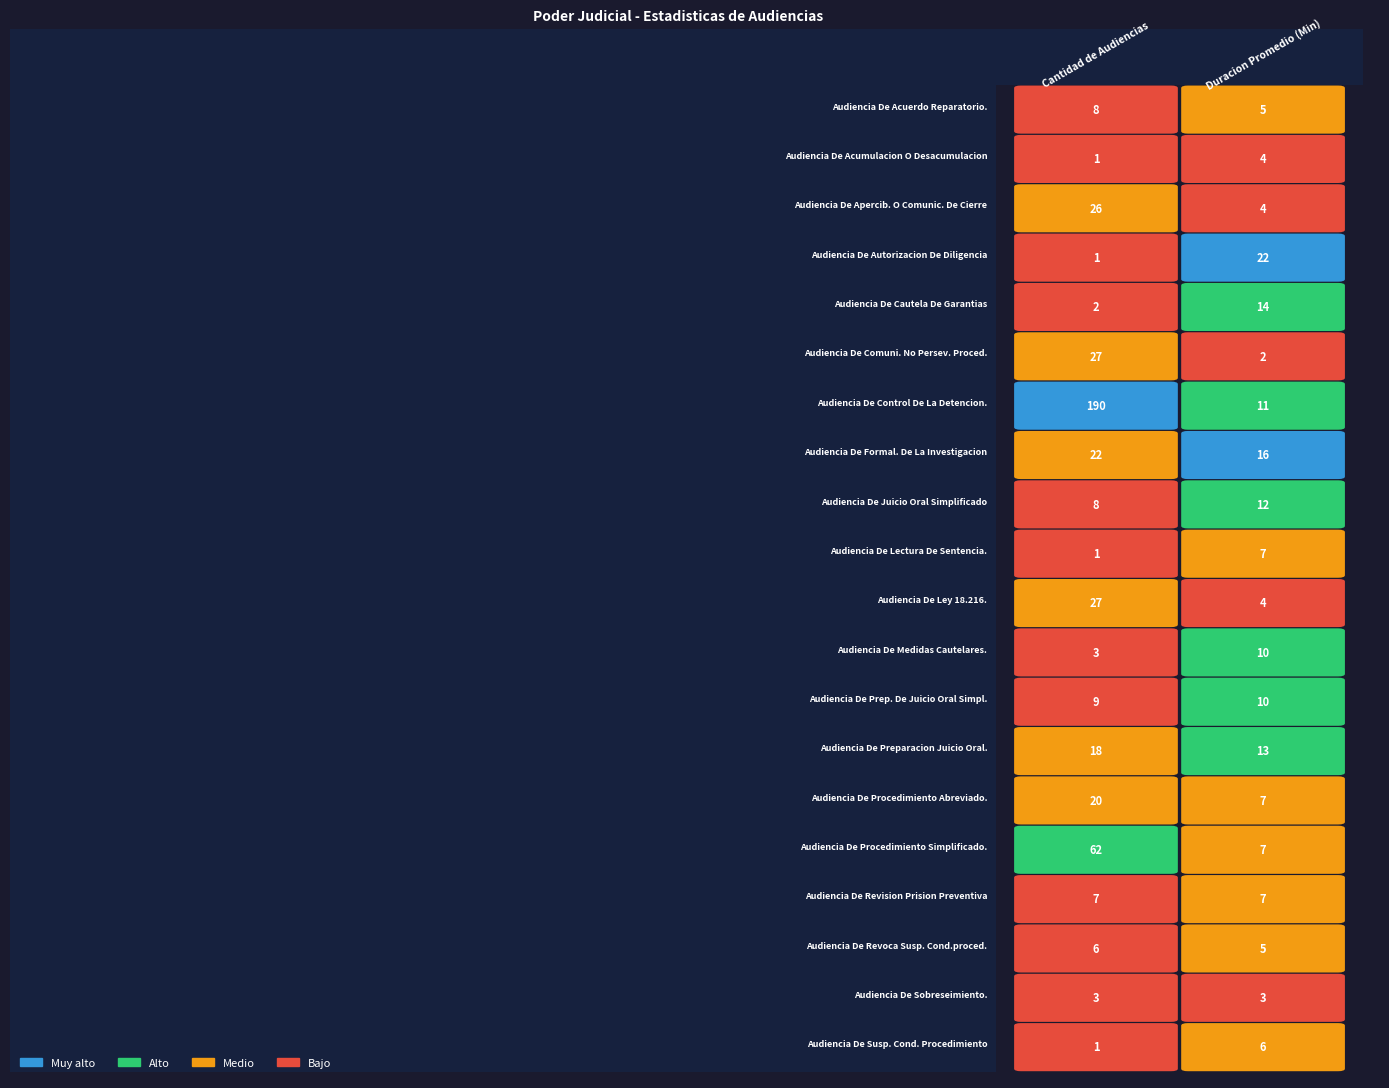

Rank the series by their maximum value, from lowest to highest.

Audiencia De Sobreseimiento., Audiencia De Acumulacion O Desacumulacion, Audiencia De Revoca Susp. Cond.proced., Audiencia De Susp. Cond. Procedimiento, Audiencia De Lectura De Sentencia., Audiencia De Revision Prision Preventiva, Audiencia De Acuerdo Reparatorio., Audiencia De Medidas Cautelares., Audiencia De Prep. De Juicio Oral Simpl., Audiencia De Juicio Oral Simplificado, Audiencia De Cautela De Garantias, Audiencia De Preparacion Juicio Oral., Audiencia De Procedimiento Abreviado., Audiencia De Autorizacion De Diligencia, Audiencia De Formal. De La Investigacion, Audiencia De Apercib. O Comunic. De Cierre, Audiencia De Comuni. No Persev. Proced., Audiencia De Ley 18.216., Audiencia De Procedimiento Simplificado., Audiencia De Control De La Detencion.